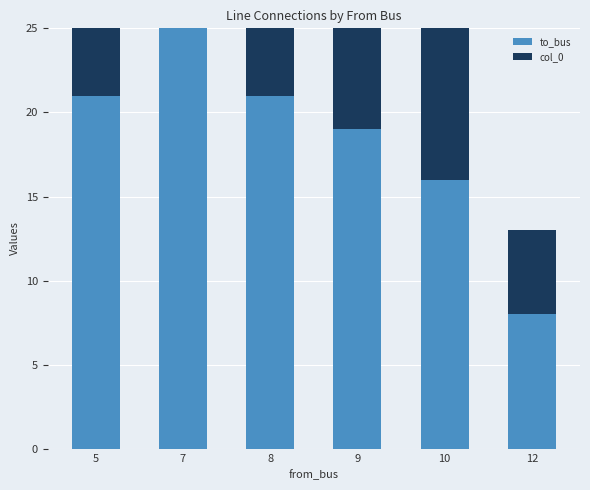

How many to_bus values are between 16 and 21?

4